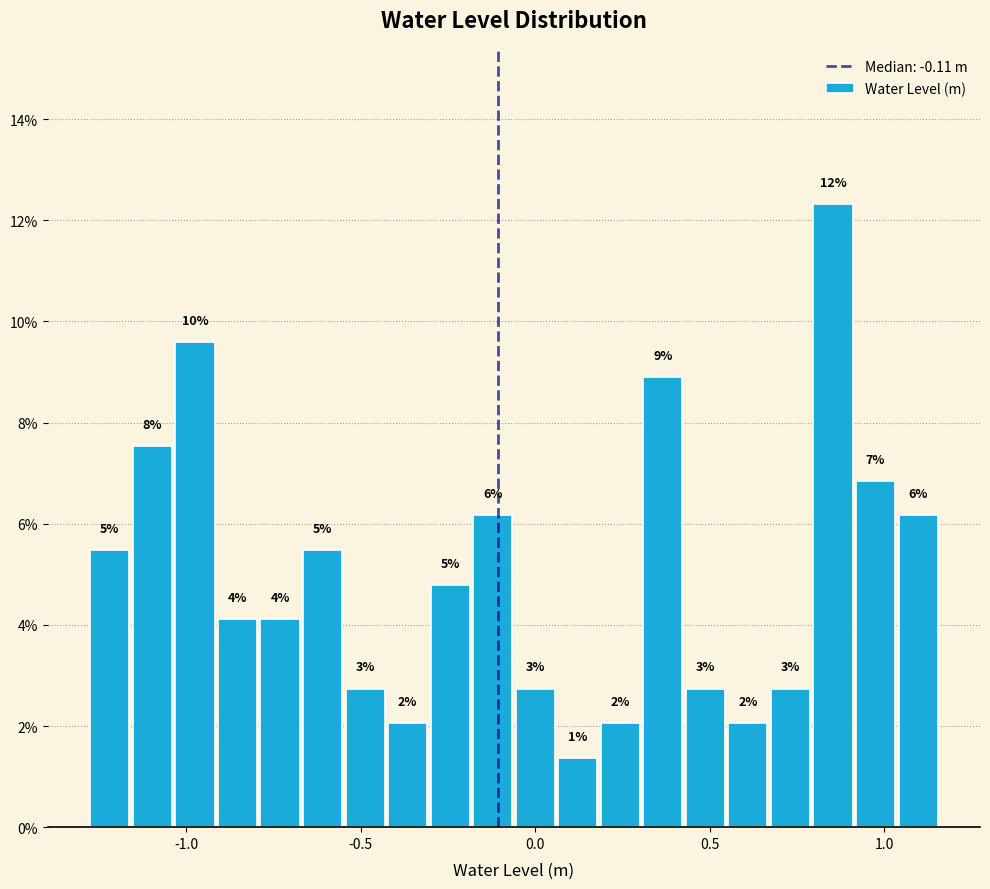

Around what value on the x-axis is the tallest bar? Give the approximate position of its centre, as read against the axis.

0.85